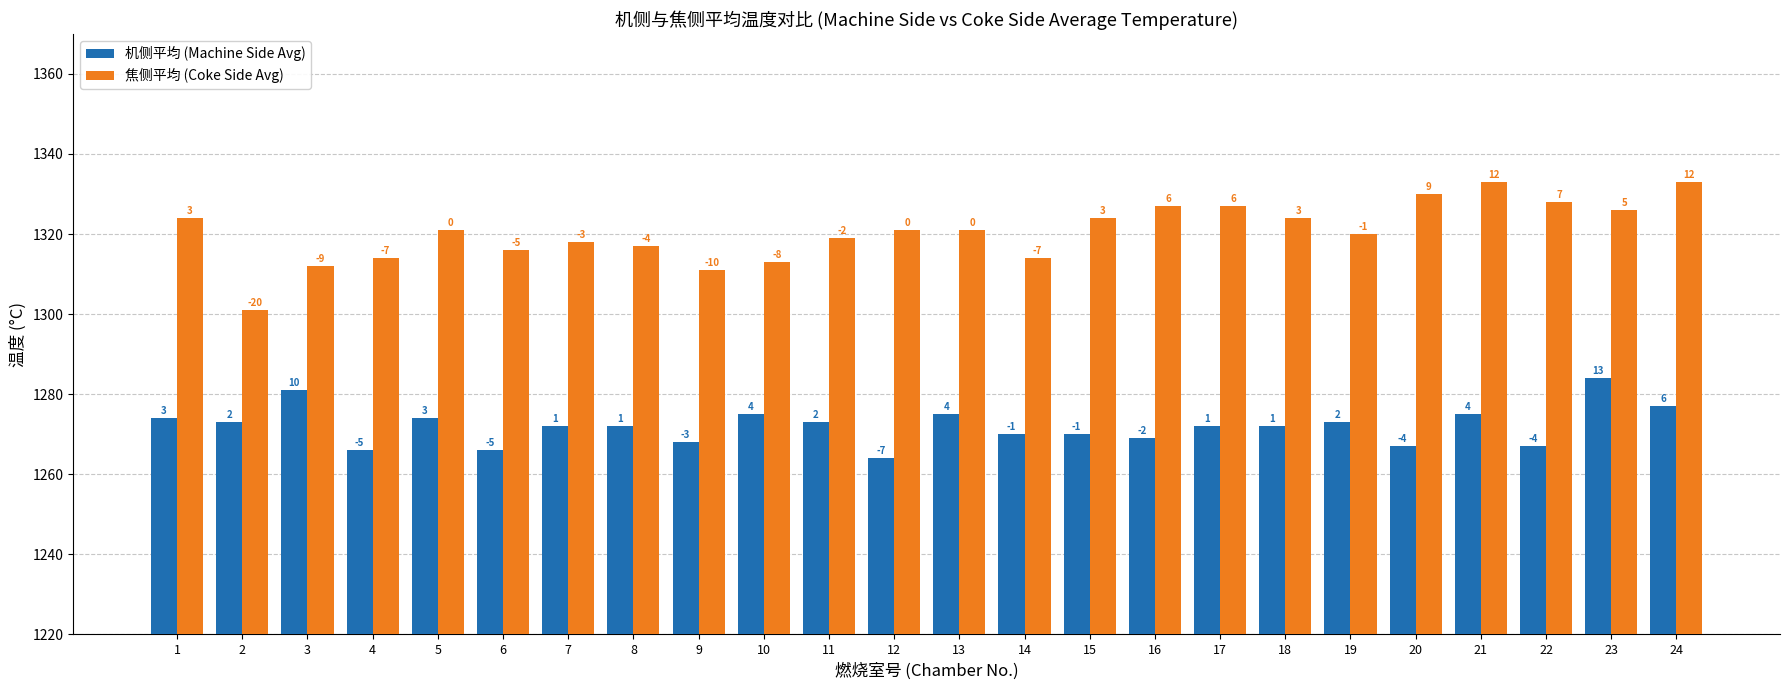

What is the difference between the maximum and minimum values in the 焦侧平均 (Coke Side Avg) series?

32